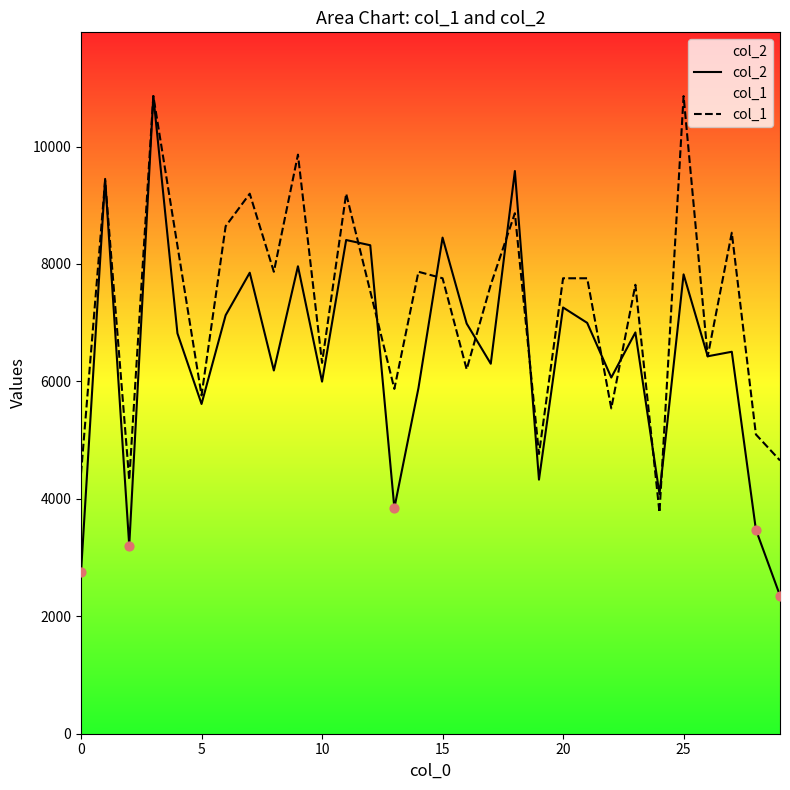

Which series contains the highest Y value?

col_2